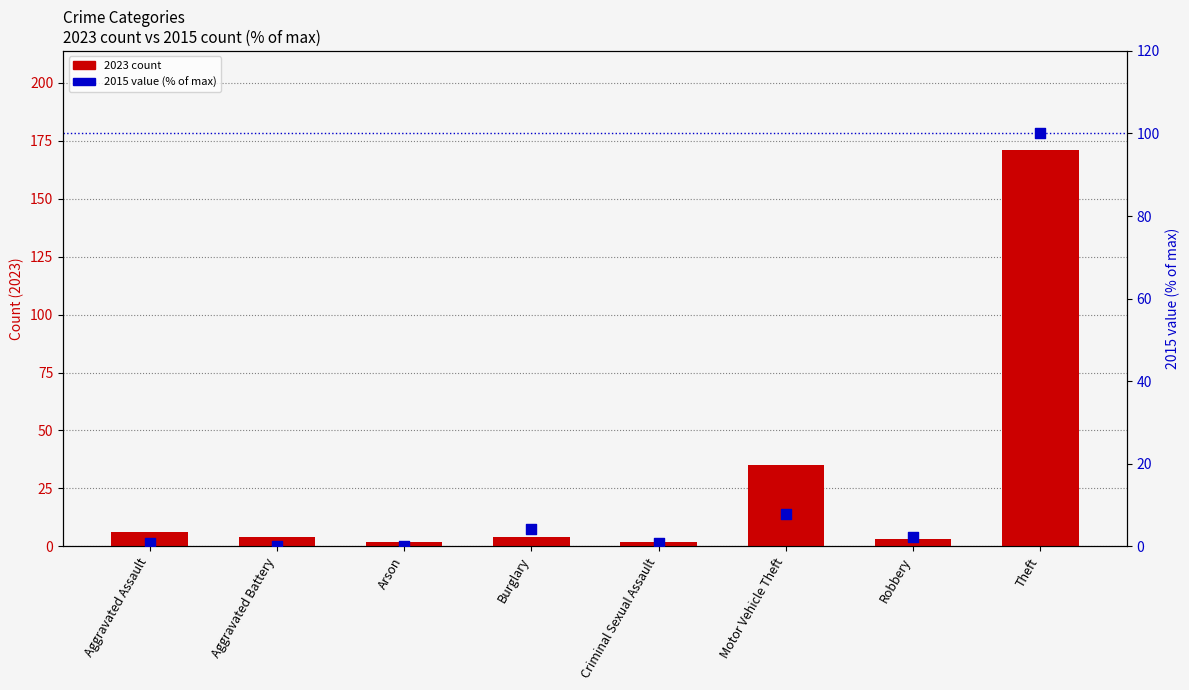

Which series reaches the minimum Y coordinate?

2015 value (% of max)